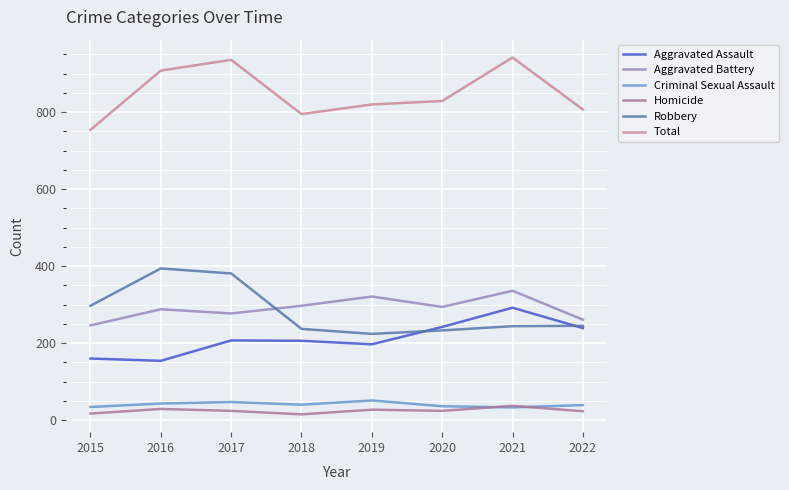

True or false: Total and Aggravated Assault intersect in this chart.

False